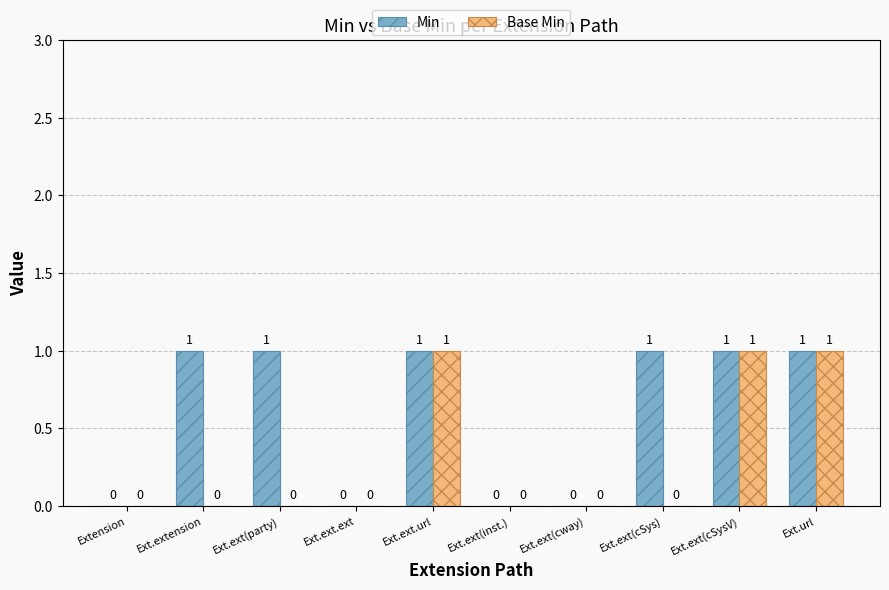

The Min series shows 2 at Ext.ext(cSysV). True or false?

False